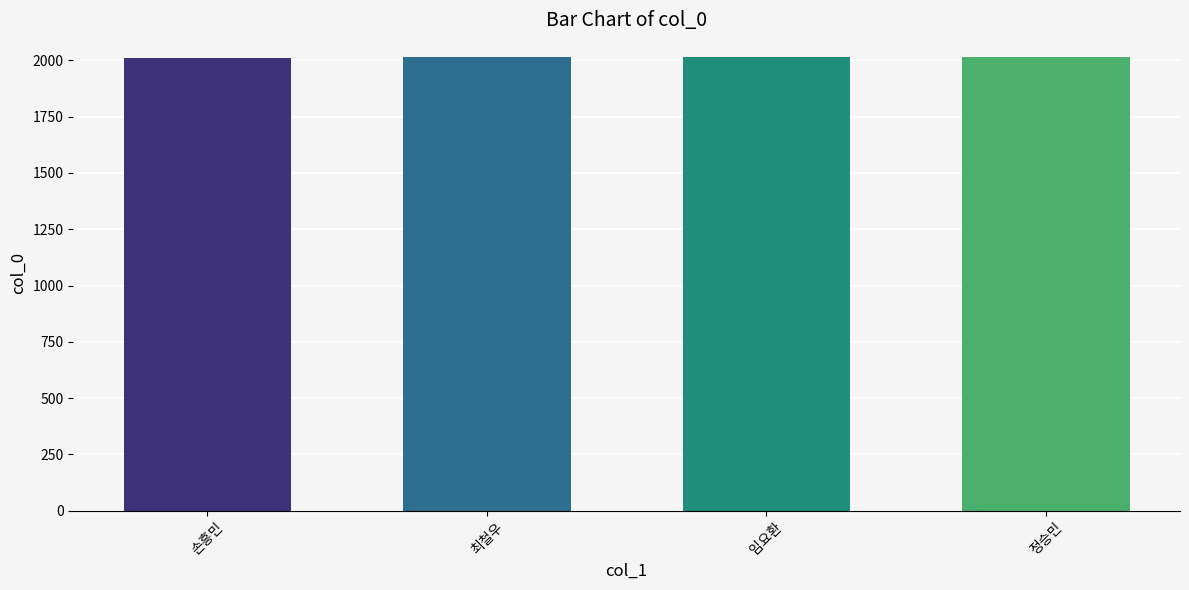

What value does the data have at 임요환?

2014